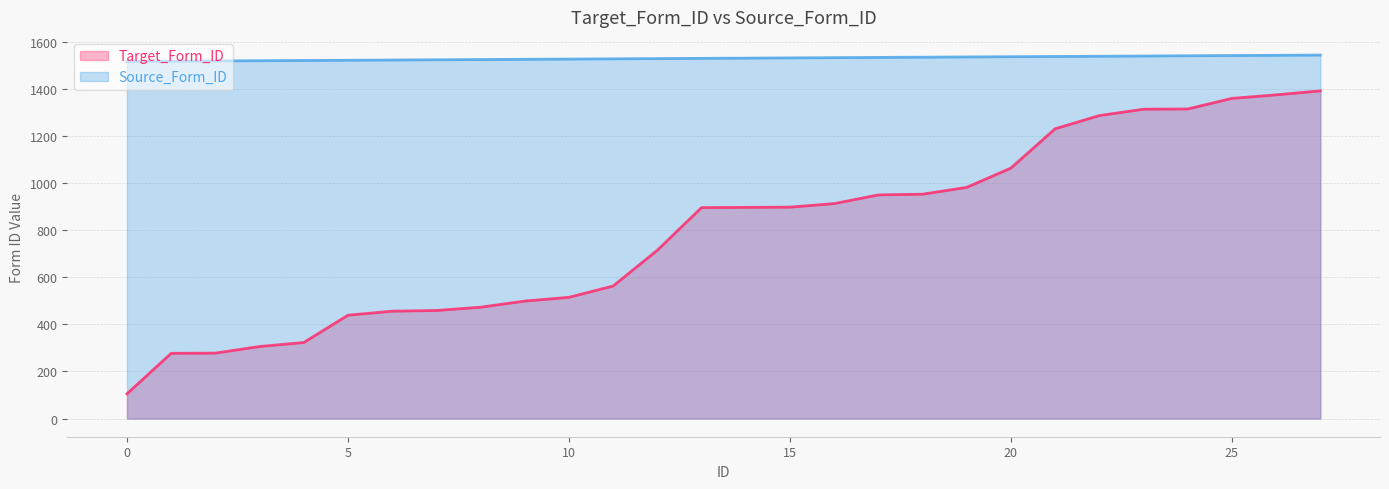

Rank the categories by Source_Form_ID value from highest to lowest.

27, 26, 25, 24, 23, 22, 21, 20, 19, 18, 17, 16, 15, 14, 13, 12, 11, 10, 9, 8, 7, 6, 5, 4, 3, 2, 1, 0